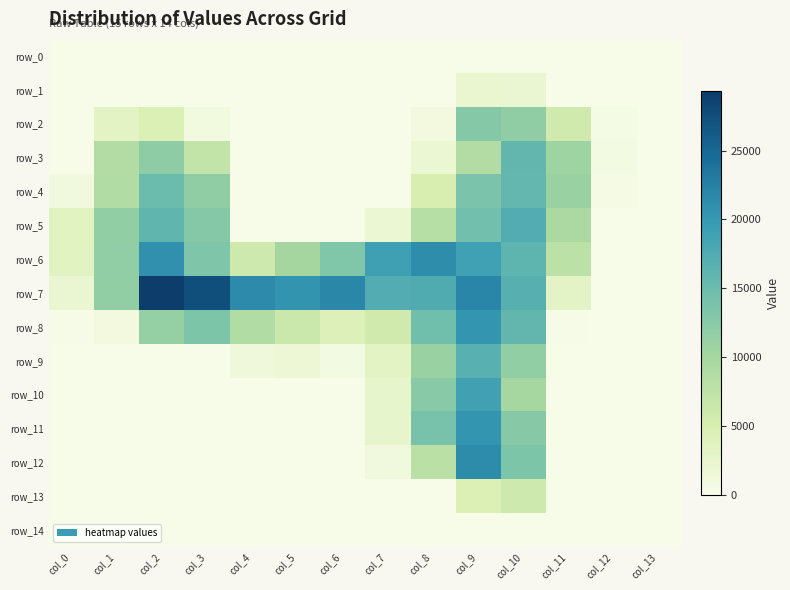

Is it true that row_8 equals 15154 at col_2?

False